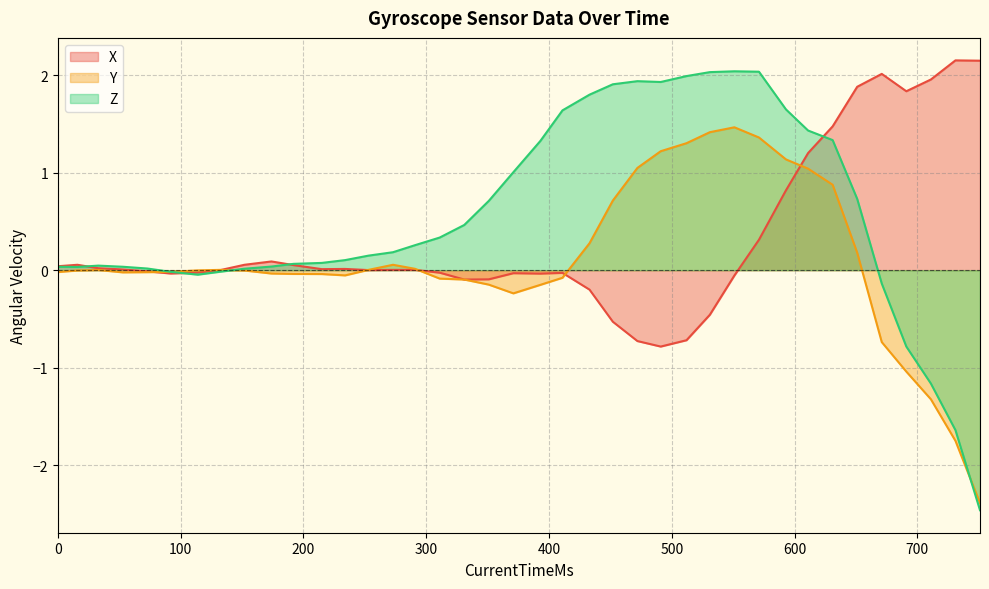

Rank the series by their average value, from highest to lowest.

Z, X, Y